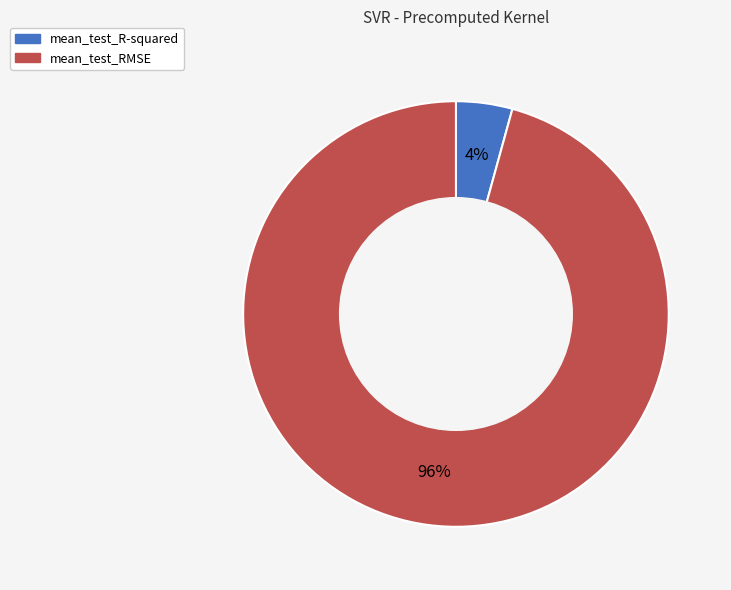

What is the smallest slice in the pie chart?

mean_test_R-squared